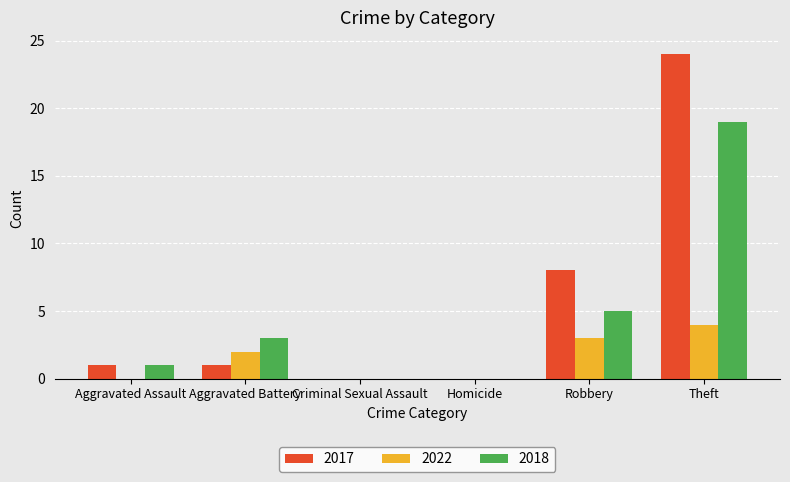

Is the value of 2017 at Aggravated Battery greater than the value of 2022 at Criminal Sexual Assault?

Yes